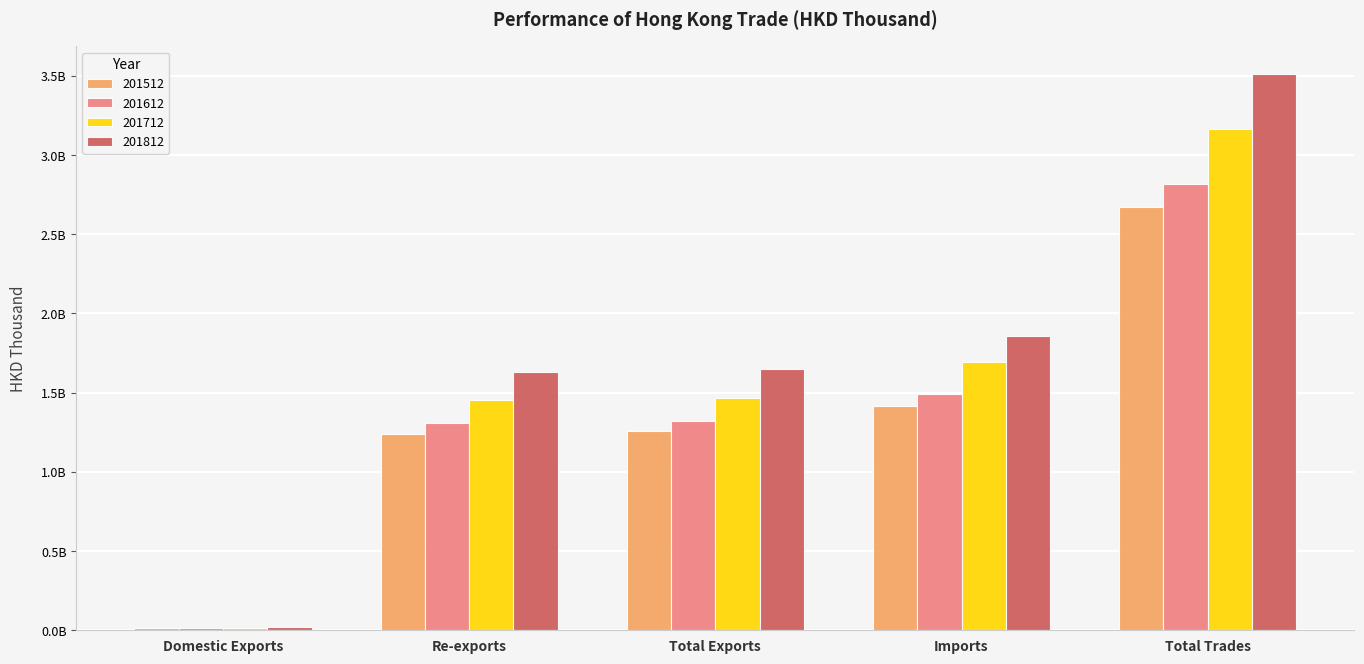

Which label corresponds to the smallest value in the chart?

Domestic Exports